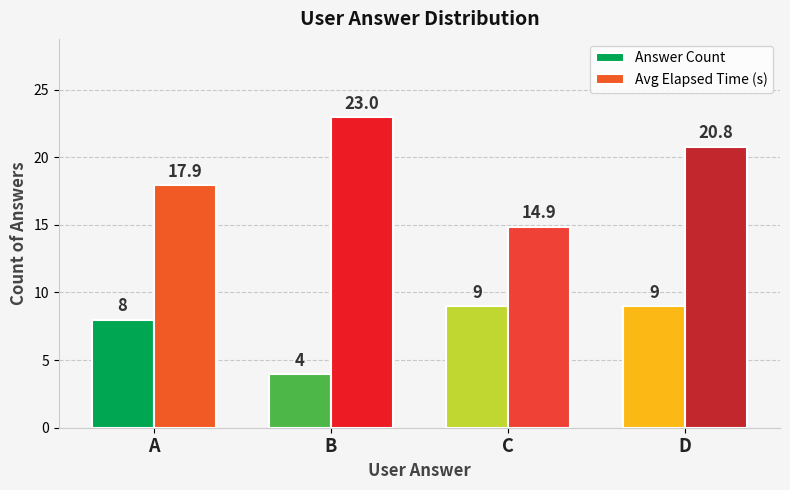

Which series has the largest range (max minus min)?

Avg Elapsed Time (s)